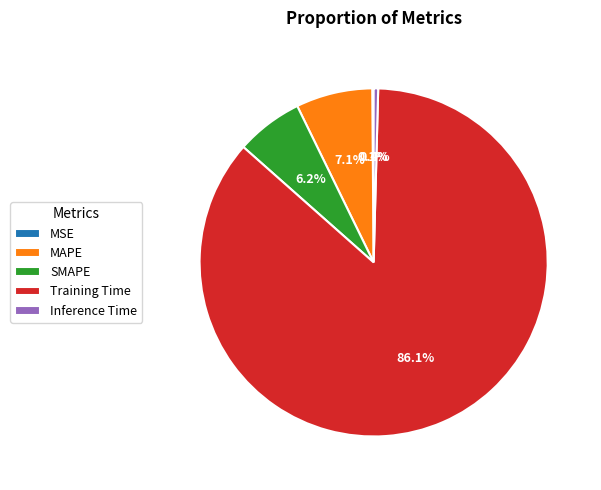

Is the sum of MAPE and SMAPE greater than half?

No